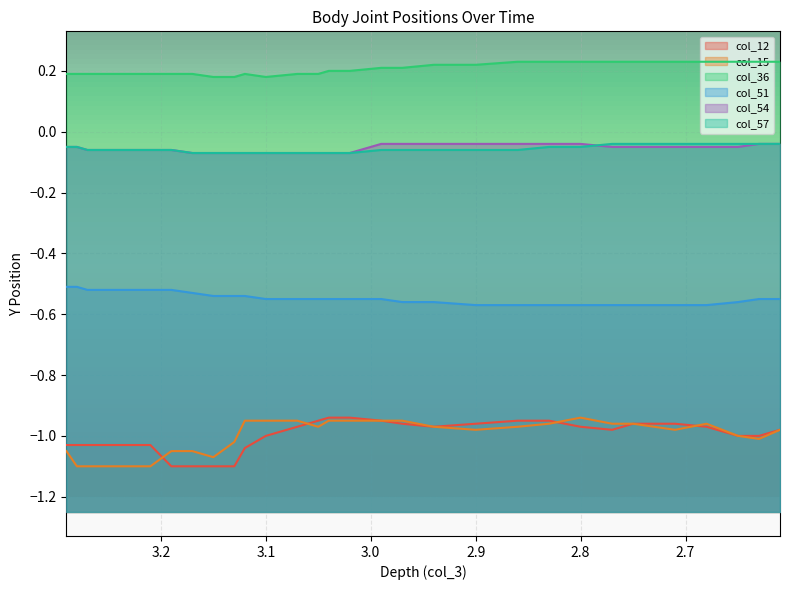

True or false: col_57 has more than 1 interior local peaks.

False